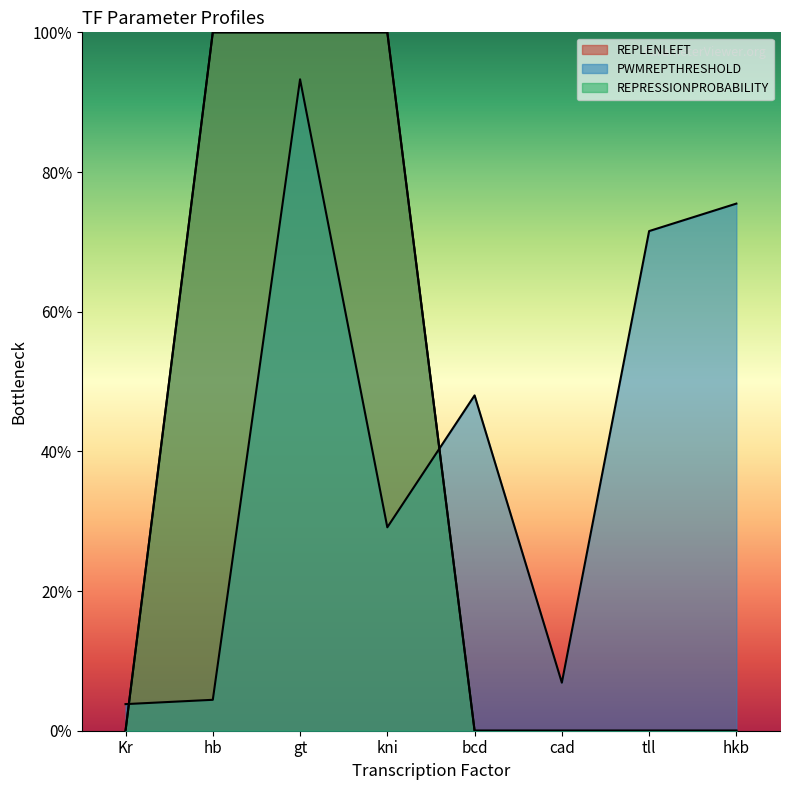

Is the value of REPRESSIONPROBABILITY at kni greater than the value of PWMREPTHRESHOLD at gt?

Yes